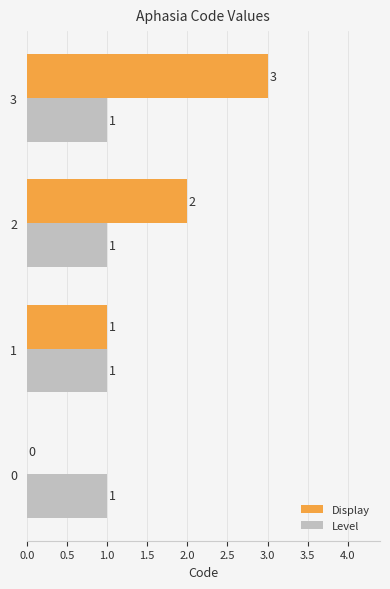

What are all the series names shown in the legend?

Display, Level